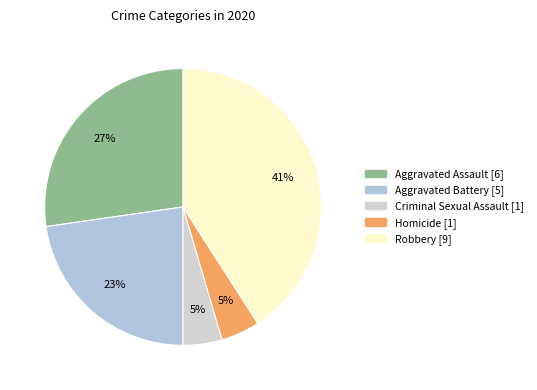

Does Aggravated Assault account for over 50% of the chart?

No